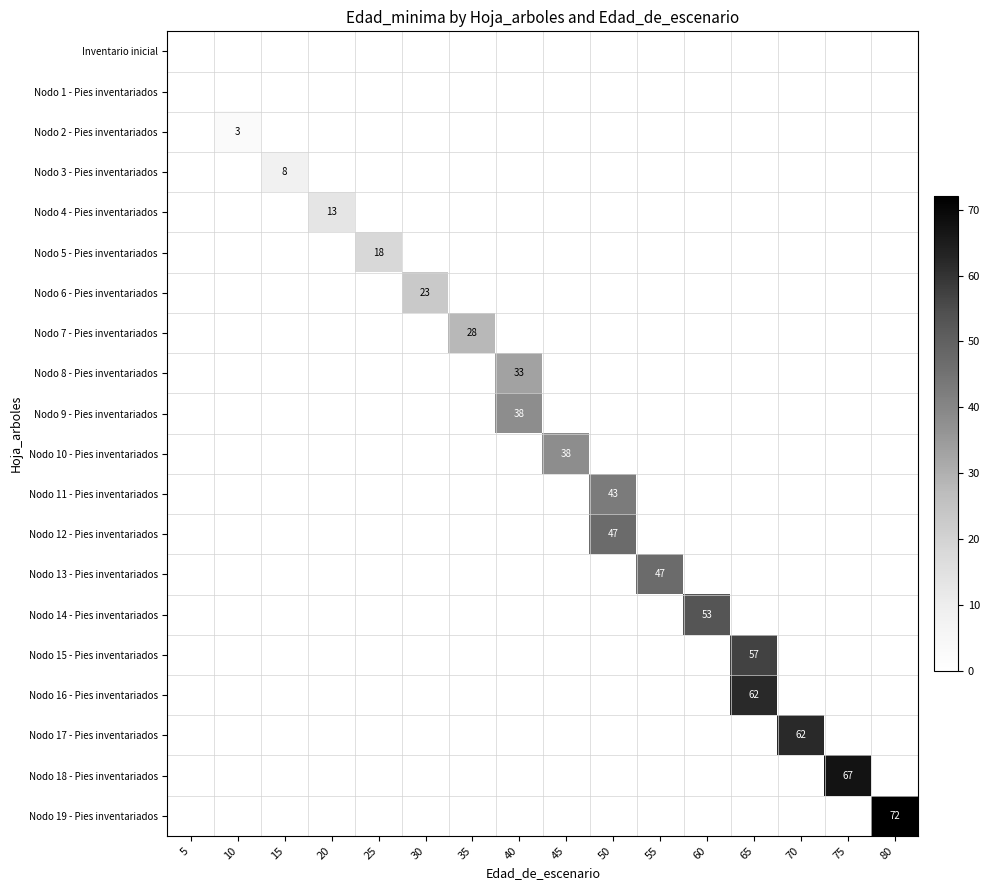

What is the difference between the Nodo 17 - Pies inventariados values at 70 and 75?

62